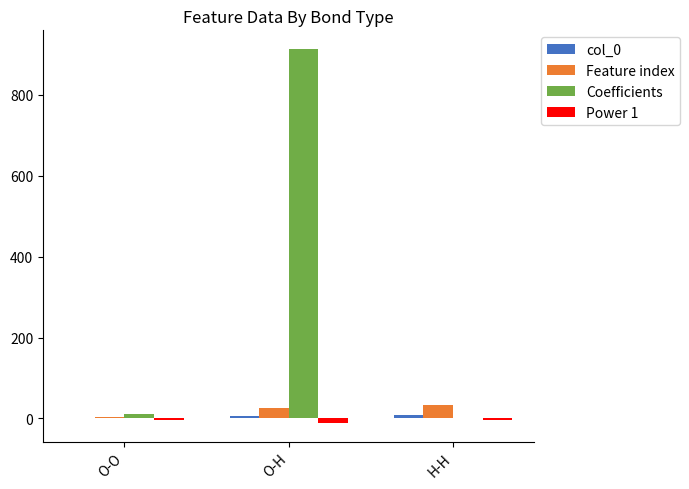

Where is Coefficients nearest to the value 456?

O-O